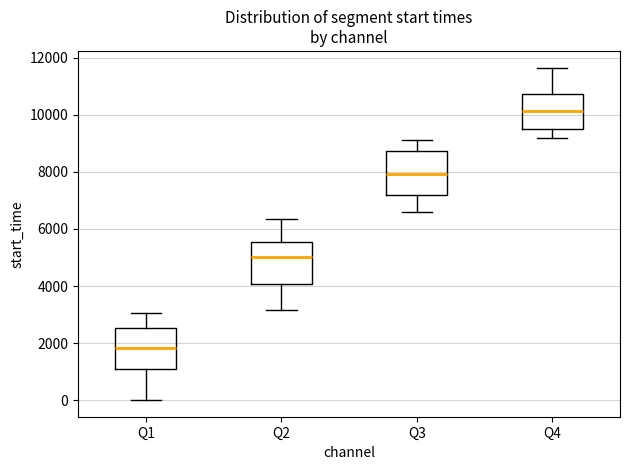

Where does the upper whisker of the box for Q3 end on the y-axis? The values are not printed on the chart, so give them approximately, as read against the axis.

9200